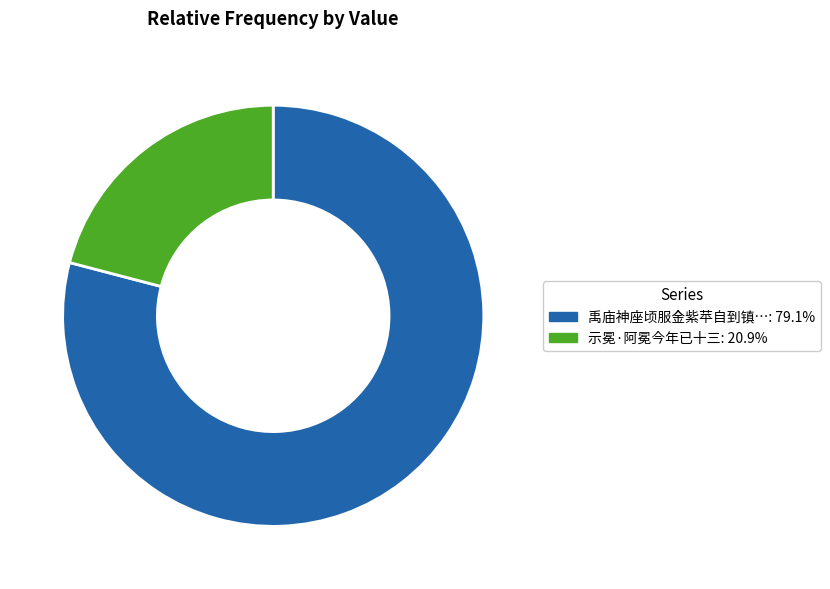

Do 示冕·阿冕今年已十三: 20.9% and 禹庙神座顷服金紫苹自到镇…: 79.1% together represent more than half of the pie?

Yes